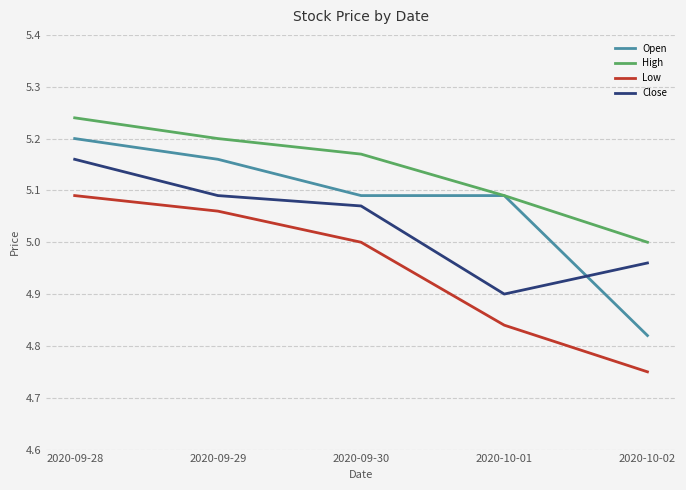

True or false: Close and Open intersect in this chart.

True